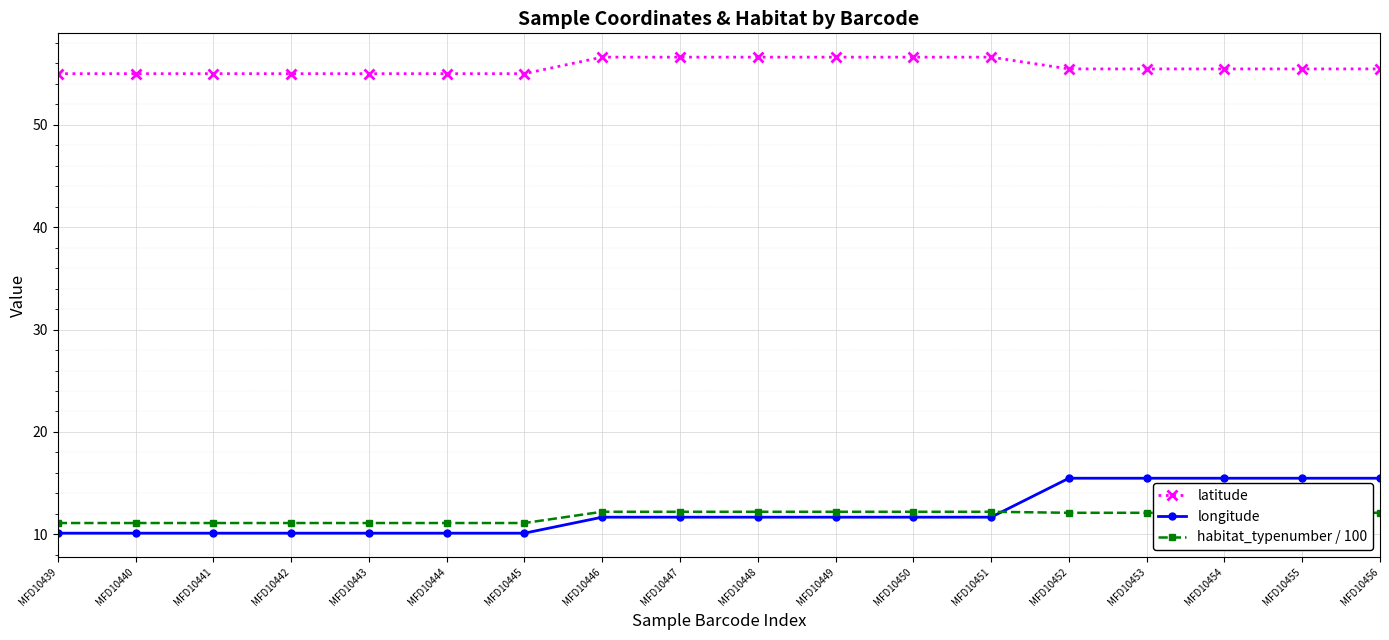

True or false: habitat_typenumber / 100 and latitude cross at least once.

False